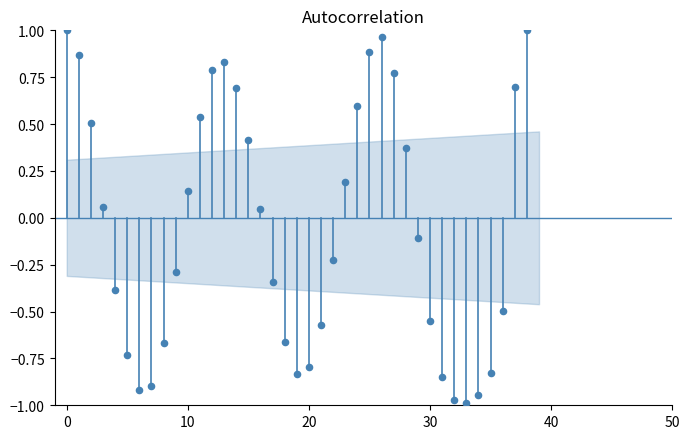

Which has a higher value, 15 or 12?

12